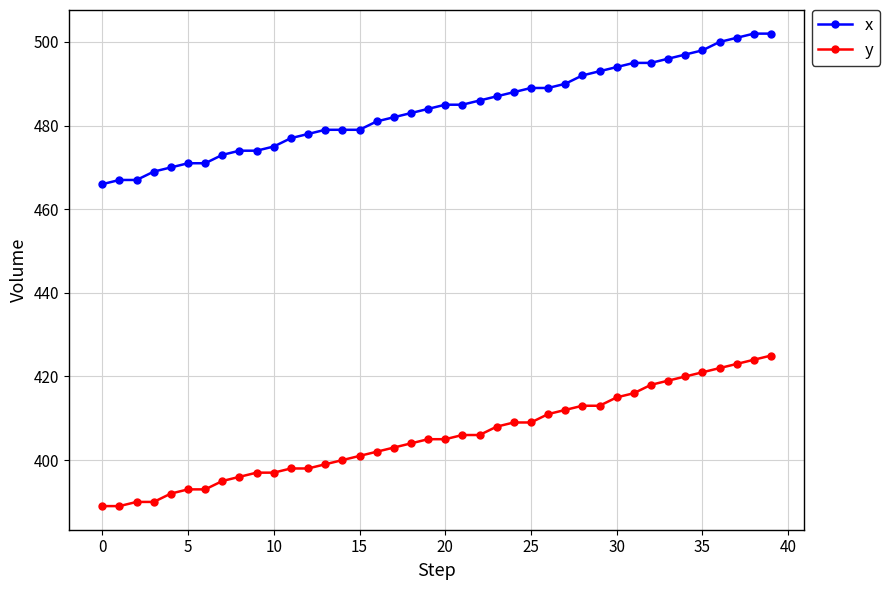

What is the highest value of the x series?

502